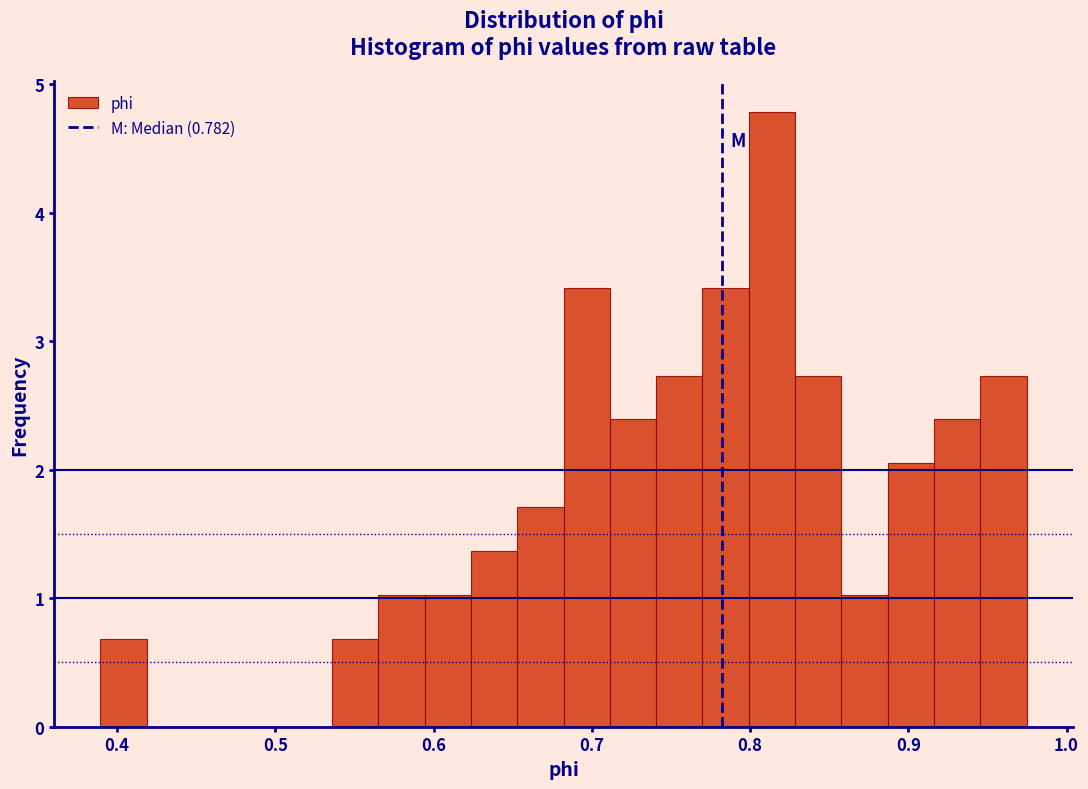

Around what value on the x-axis is the tallest bar? Give the approximate position of its centre, as read against the axis.

0.81